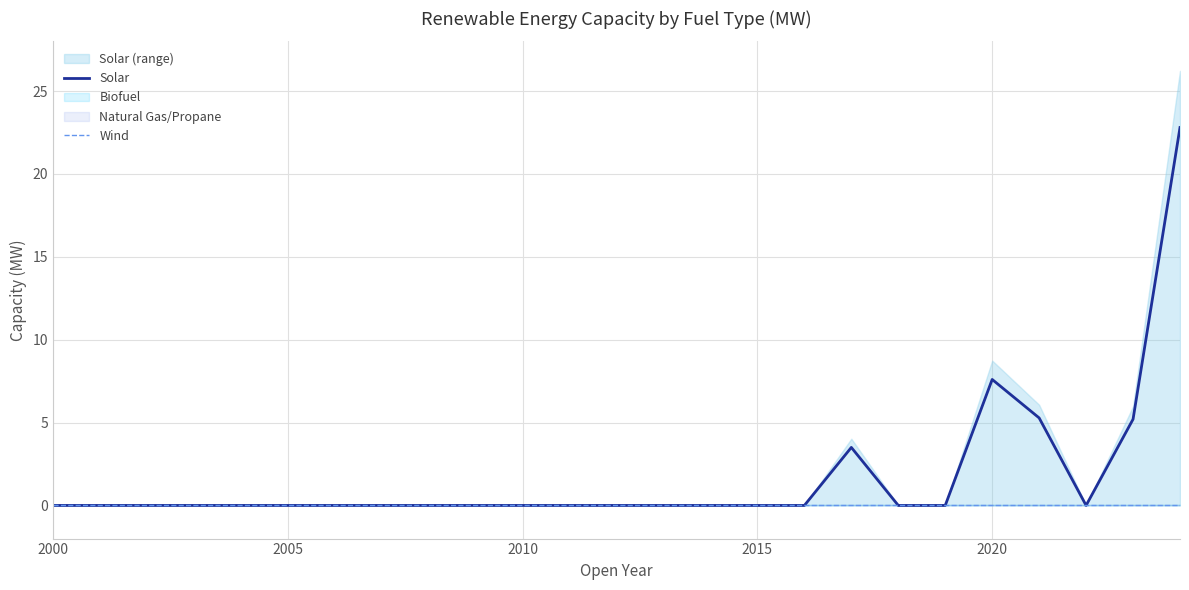

What is the highest value of the Solar series?

22.8